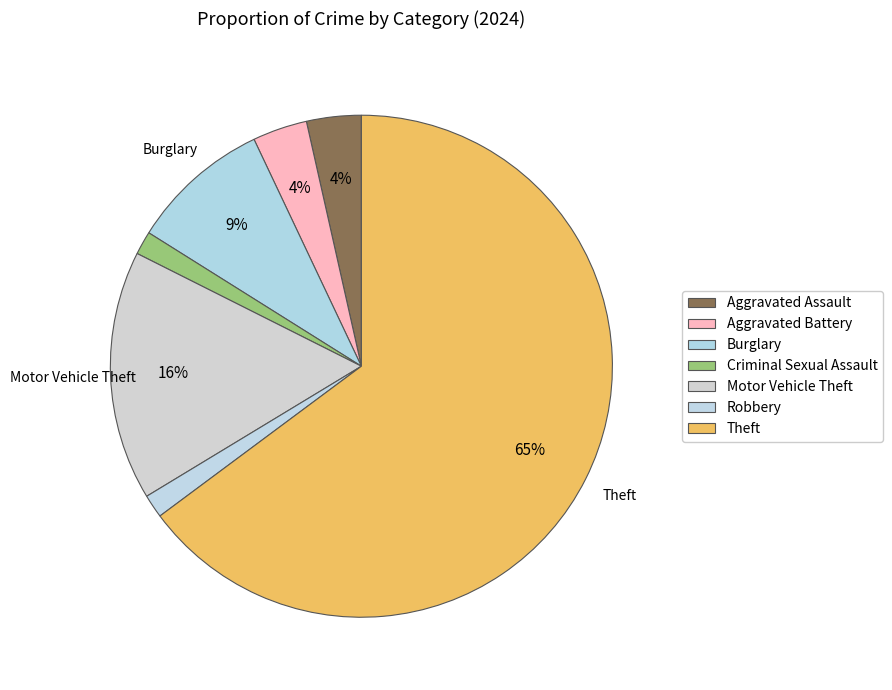

What is the largest slice in the pie chart?

Theft